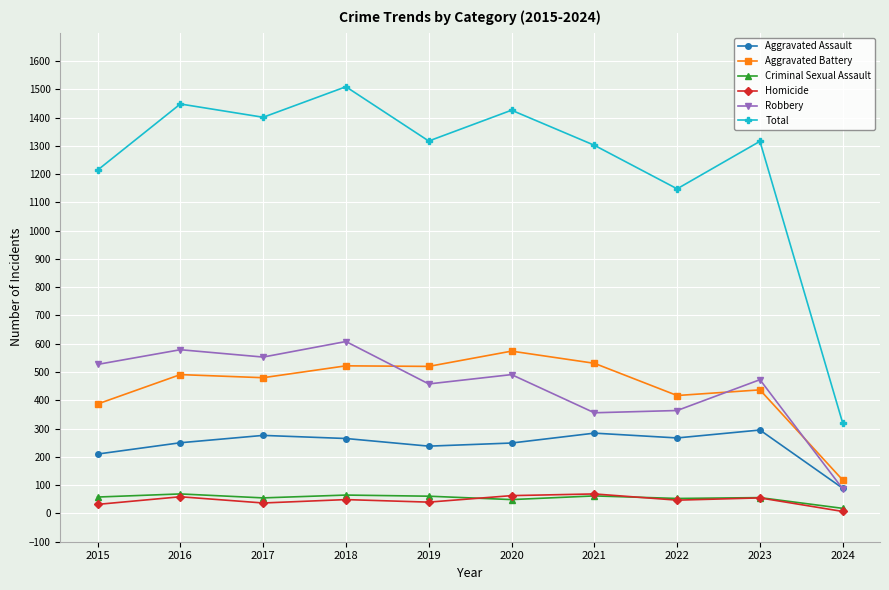

What is the total value across all series at 2018?

3018